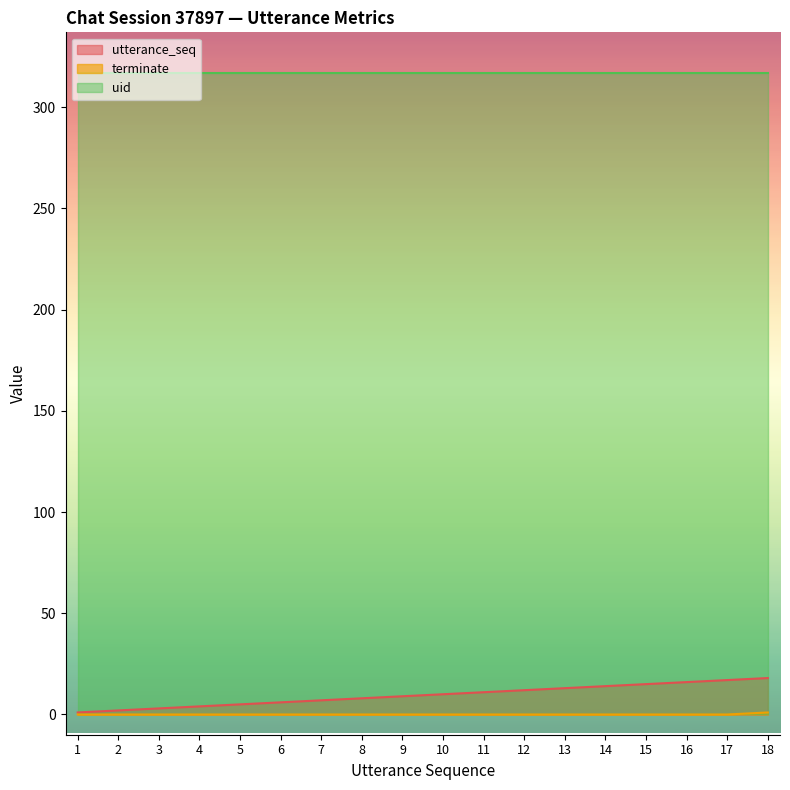

True or false: uid and utterance_seq cross at least once.

False